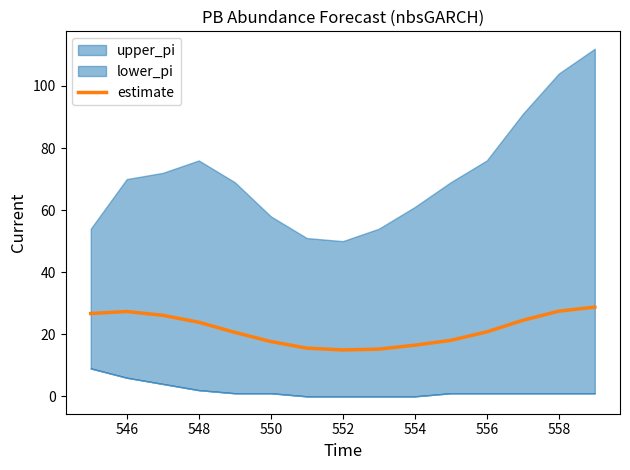

The value of estimate at 548 is 42.0. True or false?

False